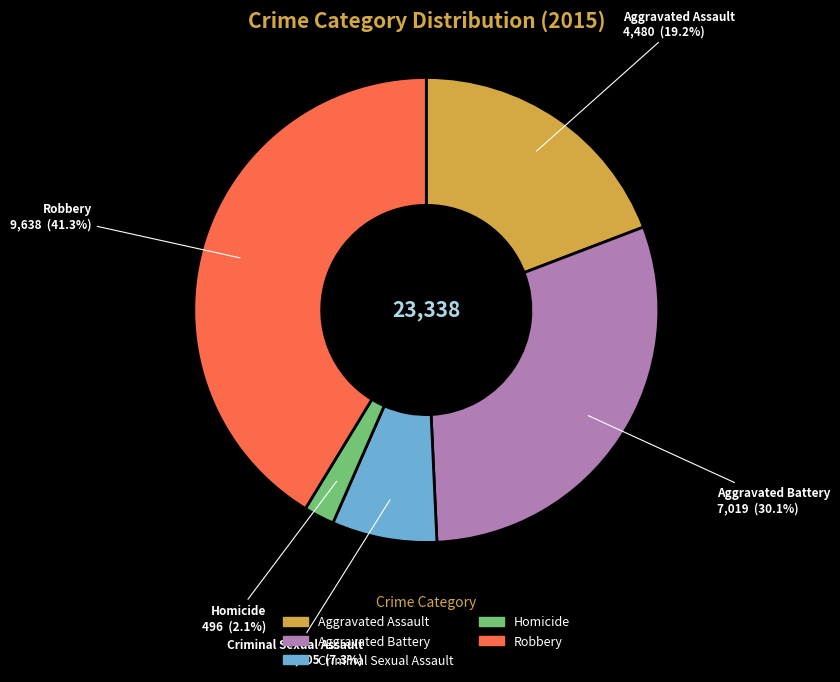

How many segments does this pie chart have?

5